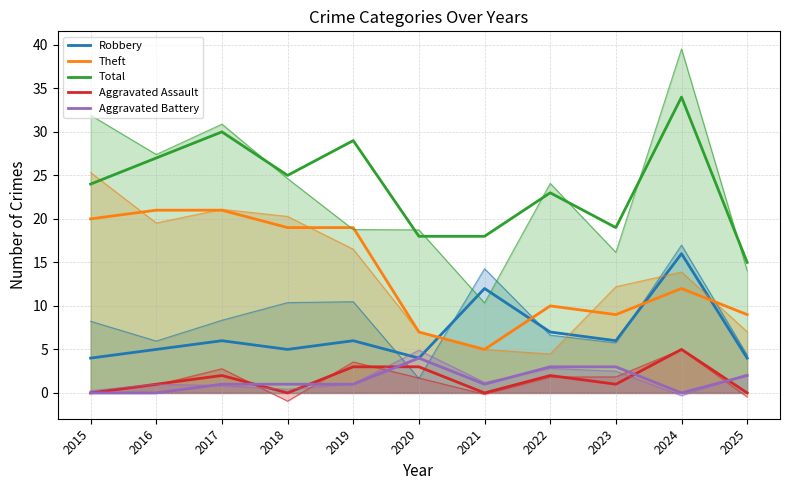

List the labels in order of Theft value, smallest first.

2021, 2020, 2023, 2025, 2022, 2024, 2018, 2019, 2015, 2016, 2017